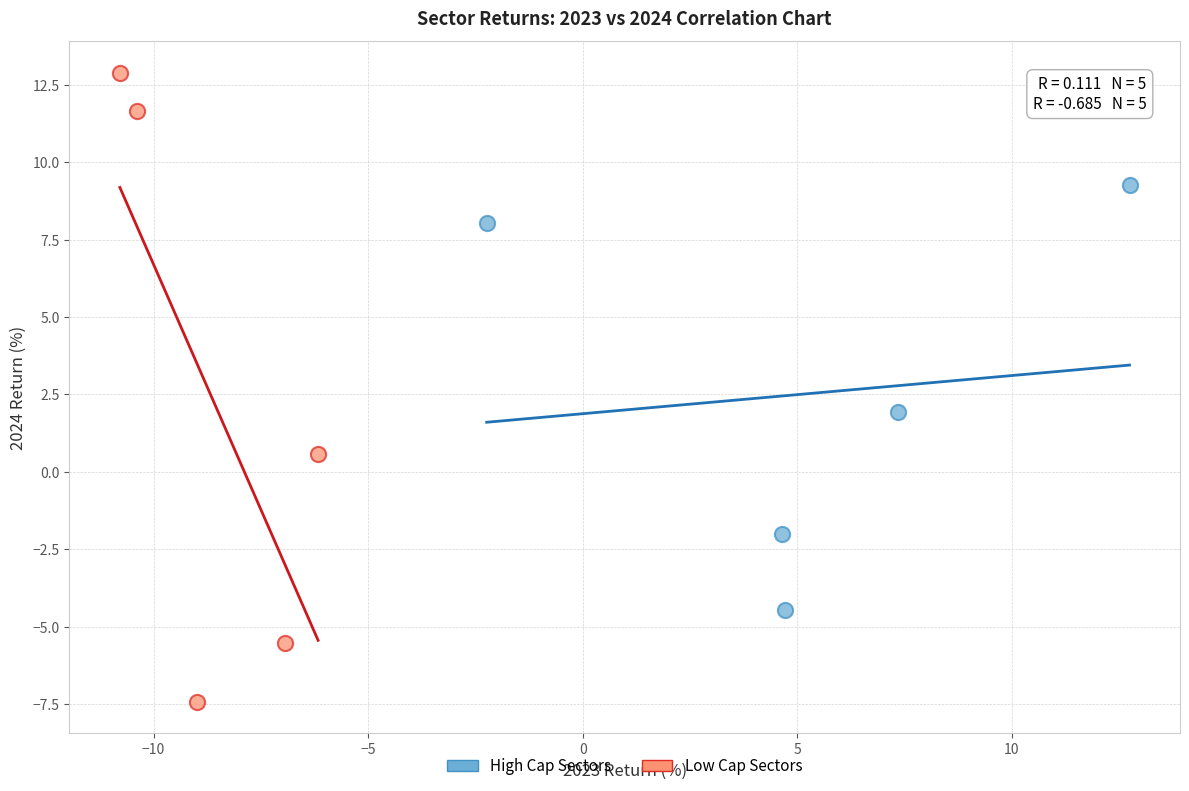

Which series contains the lowest Y value?

Low Cap Sectors